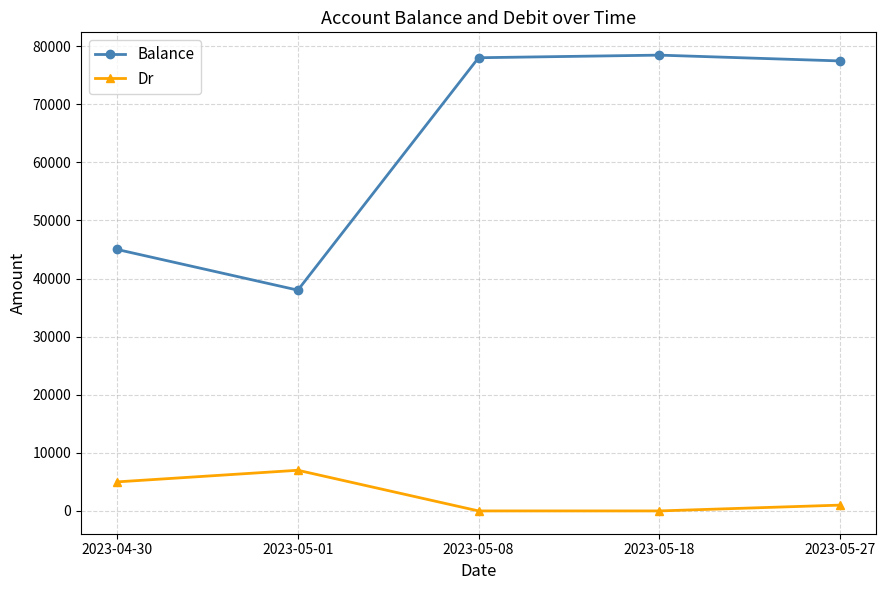

What is the total value across all series at 2023-04-30?

50000